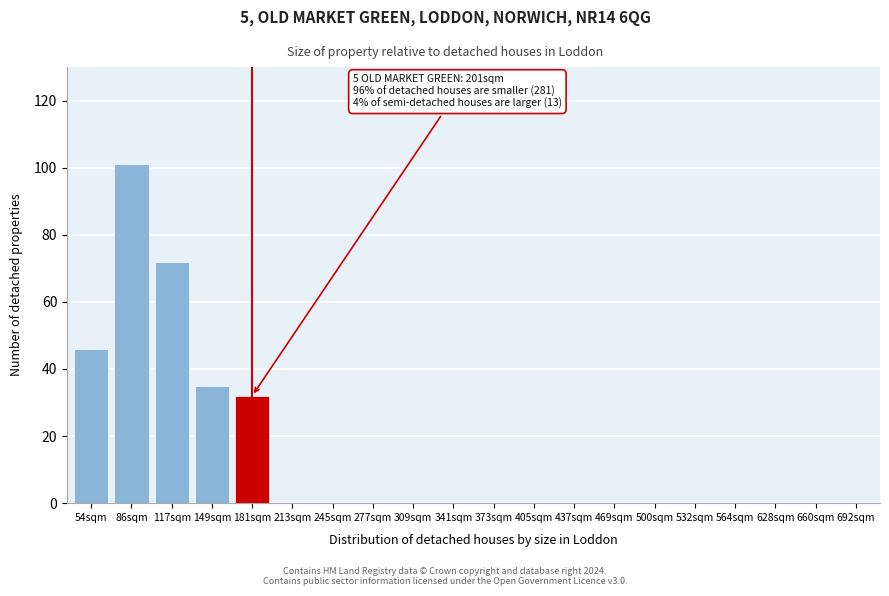

Reading left to right, transcribe all the data shown in this chart.

54sqm=46	86sqm=101	117sqm=72	149sqm=35	181sqm=32	213sqm=0	245sqm=0	277sqm=0	309sqm=0	341sqm=0	373sqm=0	405sqm=0	437sqm=0	469sqm=0	500sqm=0	532sqm=0	564sqm=0	628sqm=0	660sqm=0	692sqm=0